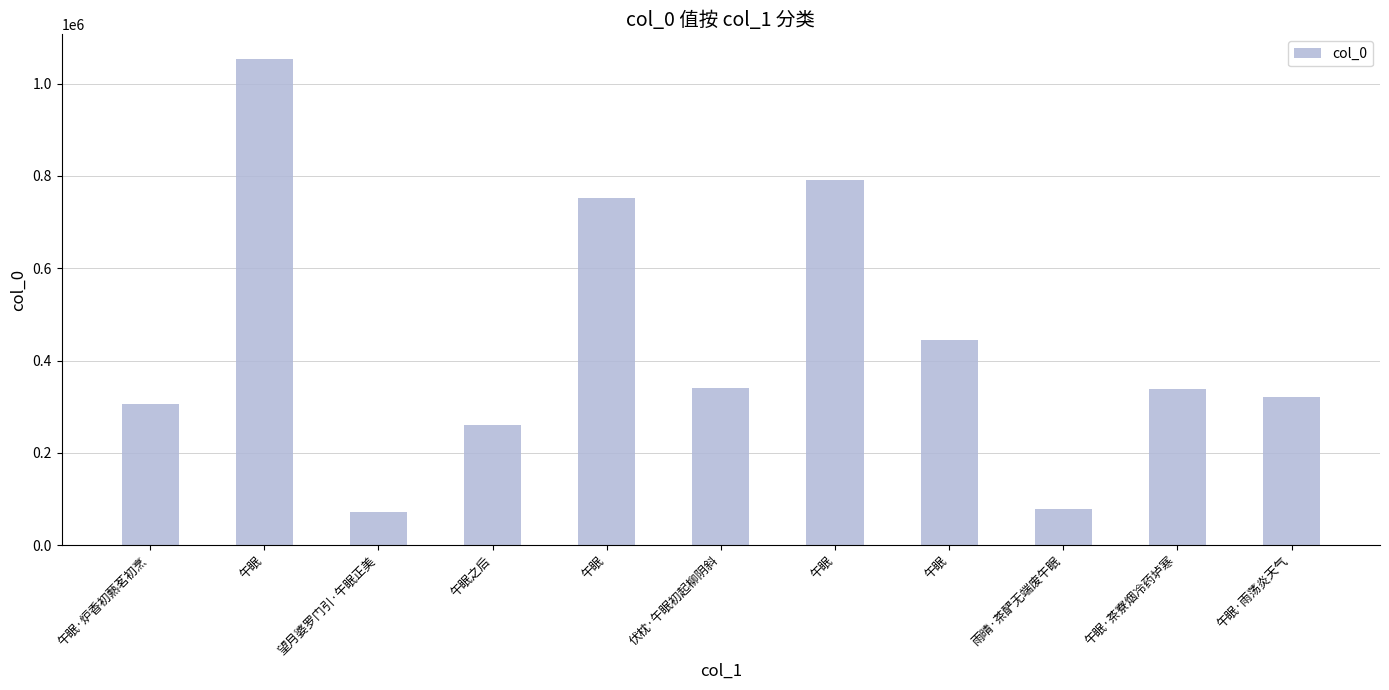

Reading right to left, what are all the values shown in this chart?

320421	339303	79151	445487	791159	341200	752274	260811	72779	1054026	305069